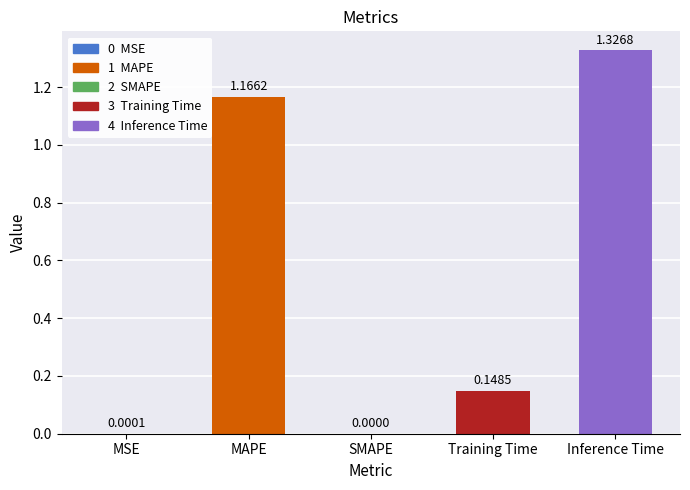

At which label is the value closest to 0?

SMAPE